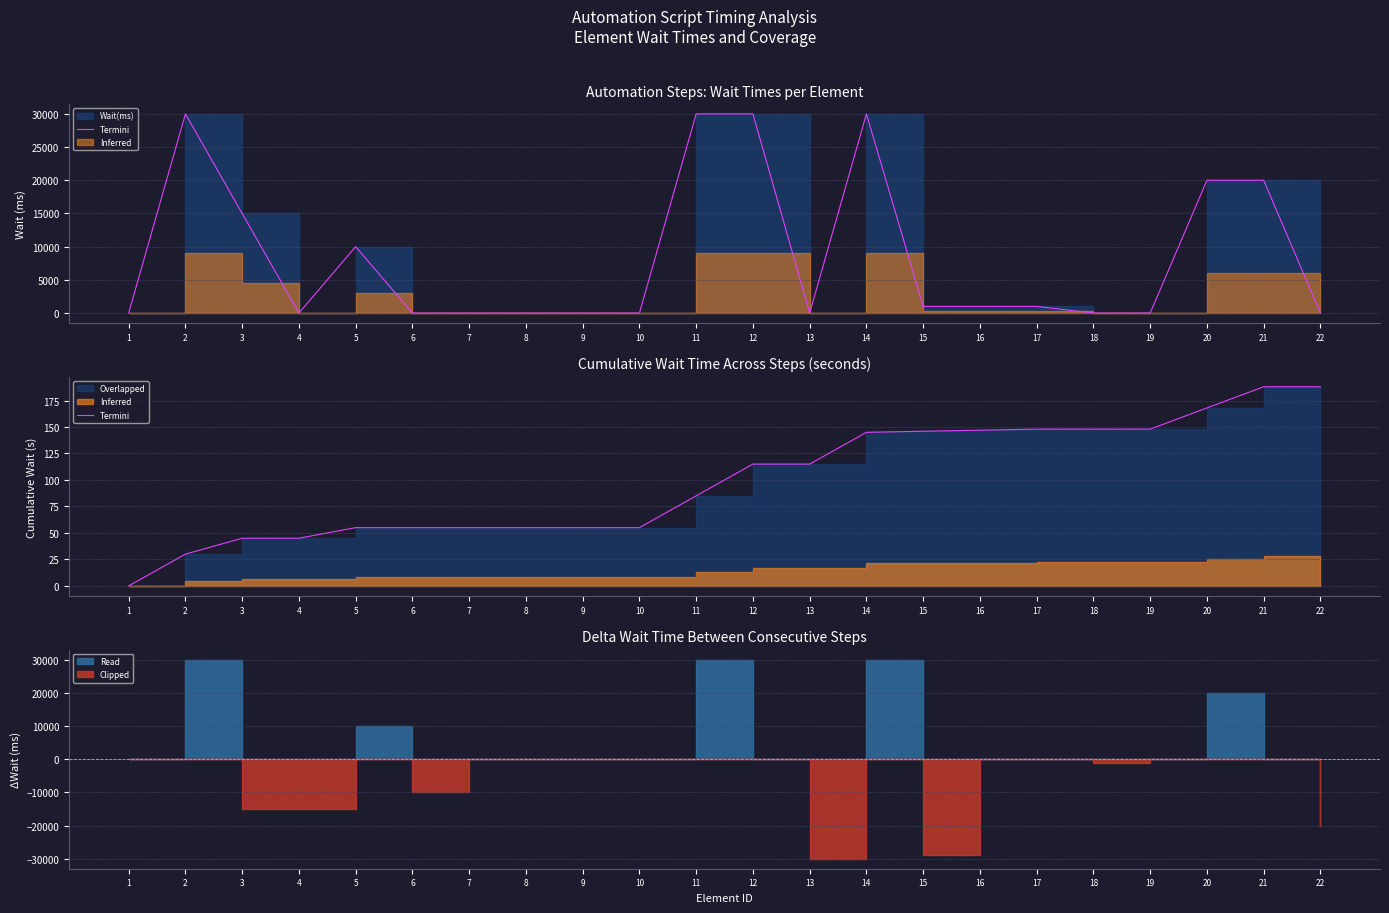

What is the ratio of the value at 16 to the value at 7?

2.7